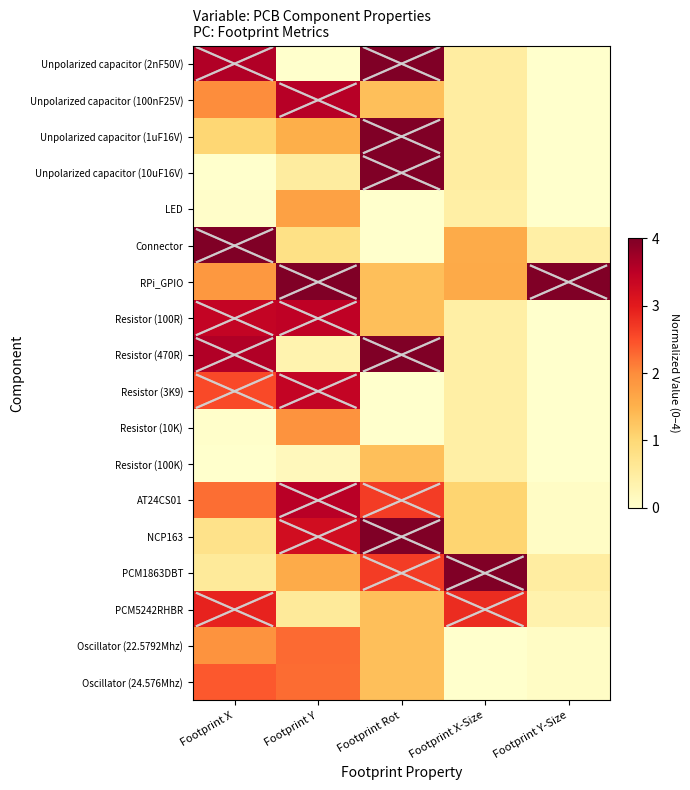

Reading left to right, transcribe all the data shown in this chart.

Unpolarized capacitor (2nF50V): Footprint X=3.6	Footprint Y=0.0	Footprint Rot=4.0	Footprint X-Size=0.5	Footprint Y-Size=0.0
Unpolarized capacitor (100nF25V): Footprint X=2.0	Footprint Y=3.5	Footprint Rot=1.3	Footprint X-Size=0.5	Footprint Y-Size=0.0
Unpolarized capacitor (1uF16V): Footprint X=1.0	Footprint Y=1.5	Footprint Rot=4.0	Footprint X-Size=0.5	Footprint Y-Size=0.0
Unpolarized capacitor (10uF16V): Footprint X=0.0	Footprint Y=0.5	Footprint Rot=4.0	Footprint X-Size=0.5	Footprint Y-Size=0.0
LED: Footprint X=0.0	Footprint Y=1.7	Footprint Rot=0.0	Footprint X-Size=0.4	Footprint Y-Size=0.0
Connector: Footprint X=4.0	Footprint Y=0.8	Footprint Rot=0.0	Footprint X-Size=1.6	Footprint Y-Size=0.4
RPi_GPIO: Footprint X=1.8	Footprint Y=4.0	Footprint Rot=1.3	Footprint X-Size=1.6	Footprint Y-Size=4.0
Resistor (100R): Footprint X=3.4	Footprint Y=3.5	Footprint Rot=1.3	Footprint X-Size=0.4	Footprint Y-Size=0.0
Resistor (470R): Footprint X=3.6	Footprint Y=0.3	Footprint Rot=4.0	Footprint X-Size=0.4	Footprint Y-Size=0.0
Resistor (3K9): Footprint X=2.5	Footprint Y=3.4	Footprint Rot=0.0	Footprint X-Size=0.4	Footprint Y-Size=0.0
Resistor (10K): Footprint X=0.0	Footprint Y=1.9	Footprint Rot=0.0	Footprint X-Size=0.4	Footprint Y-Size=0.0
Resistor (100K): Footprint X=0.0	Footprint Y=0.2	Footprint Rot=1.3	Footprint X-Size=0.4	Footprint Y-Size=0.0
AT24CS01: Footprint X=2.2	Footprint Y=3.5	Footprint Rot=2.7	Footprint X-Size=1.1	Footprint Y-Size=0.1
NCP163: Footprint X=0.8	Footprint Y=3.2	Footprint Rot=4.0	Footprint X-Size=1.1	Footprint Y-Size=0.1
PCM1863DBT: Footprint X=0.6	Footprint Y=1.6	Footprint Rot=2.7	Footprint X-Size=4.0	Footprint Y-Size=0.5
PCM5242RHBR: Footprint X=2.9	Footprint Y=0.6	Footprint Rot=1.3	Footprint X-Size=2.8	Footprint Y-Size=0.4
Oscillator (22.5792Mhz): Footprint X=1.9	Footprint Y=2.3	Footprint Rot=1.3	Footprint X-Size=0.0	Footprint Y-Size=0.1
Oscillator (24.576Mhz): Footprint X=2.4	Footprint Y=2.3	Footprint Rot=1.3	Footprint X-Size=0.0	Footprint Y-Size=0.1